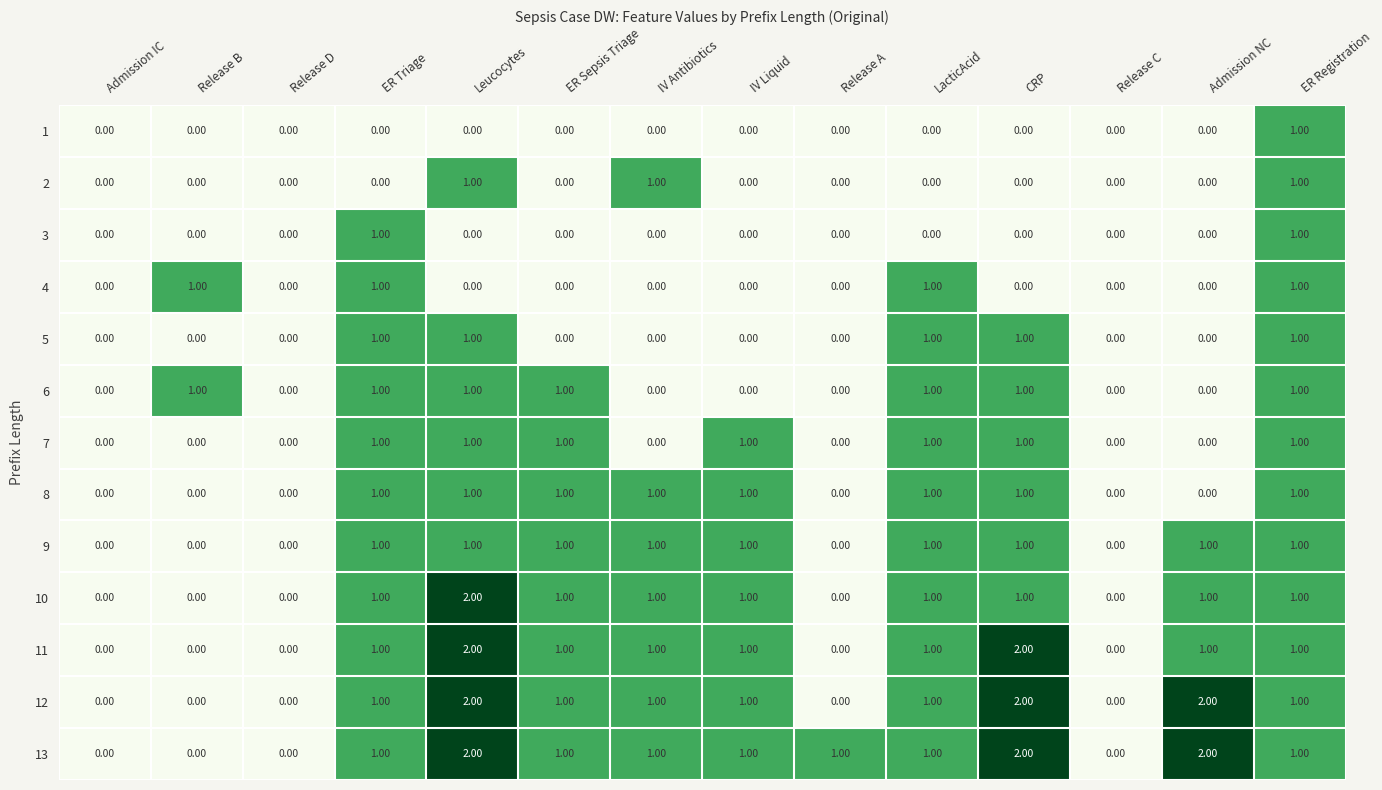

At which label does 10 reach its peak?

Leucocytes